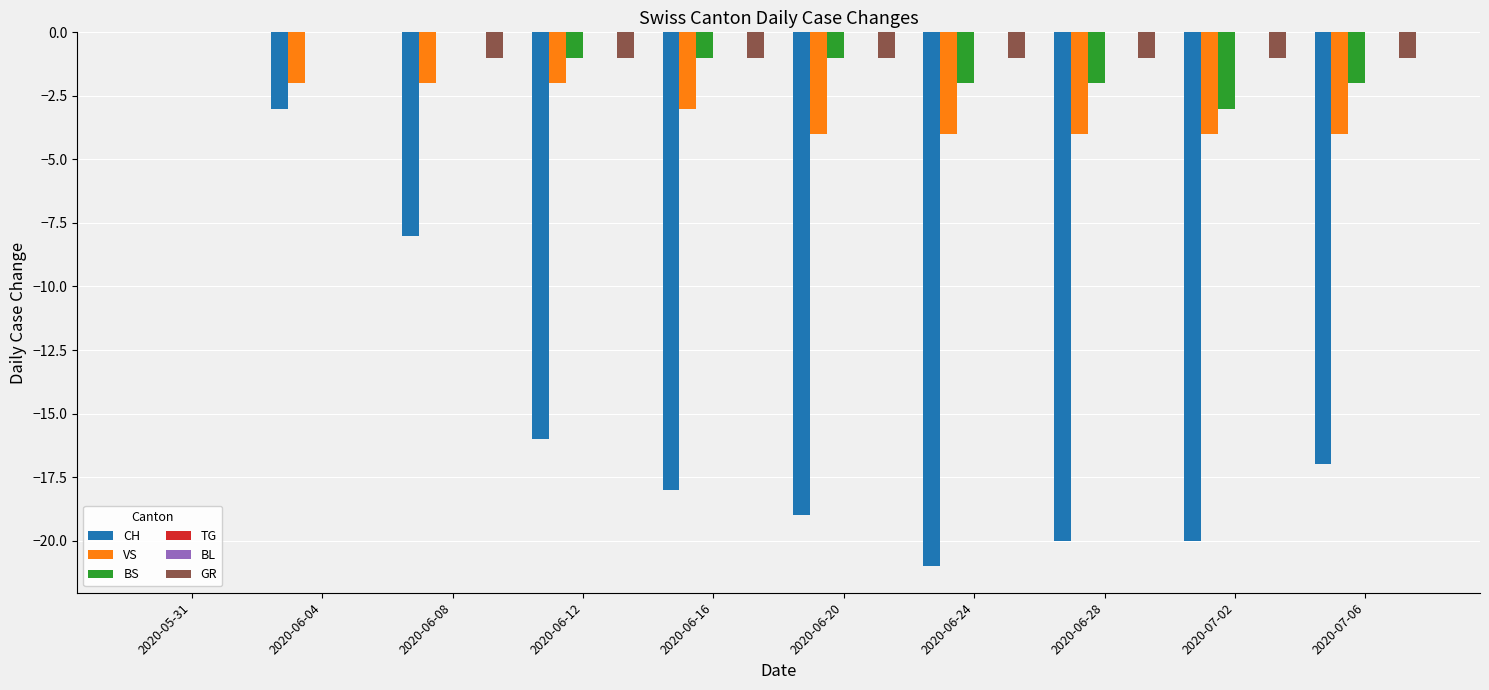

What is the label of the 3rd bar from the right?

2020-06-28